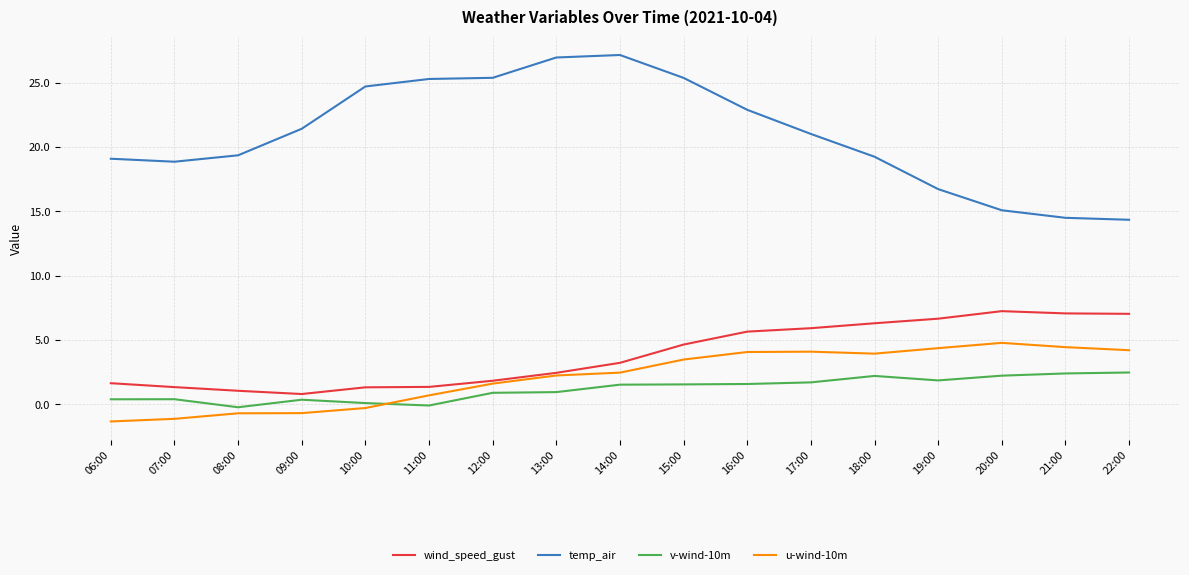

What is the difference between the maximum and minimum values in the v-wind-10m series?

2.7